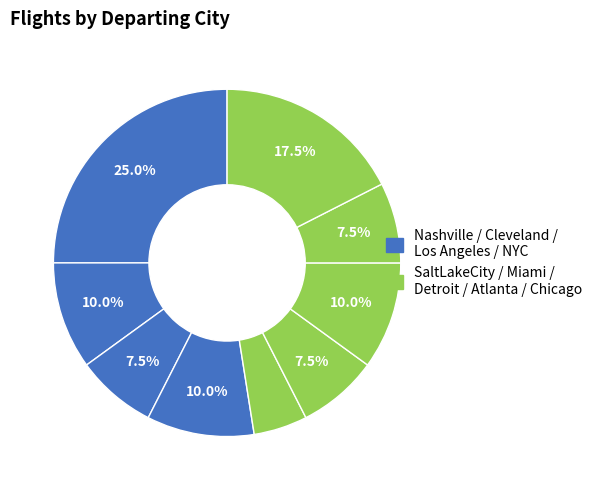

Count the number of slices in the pie.

9